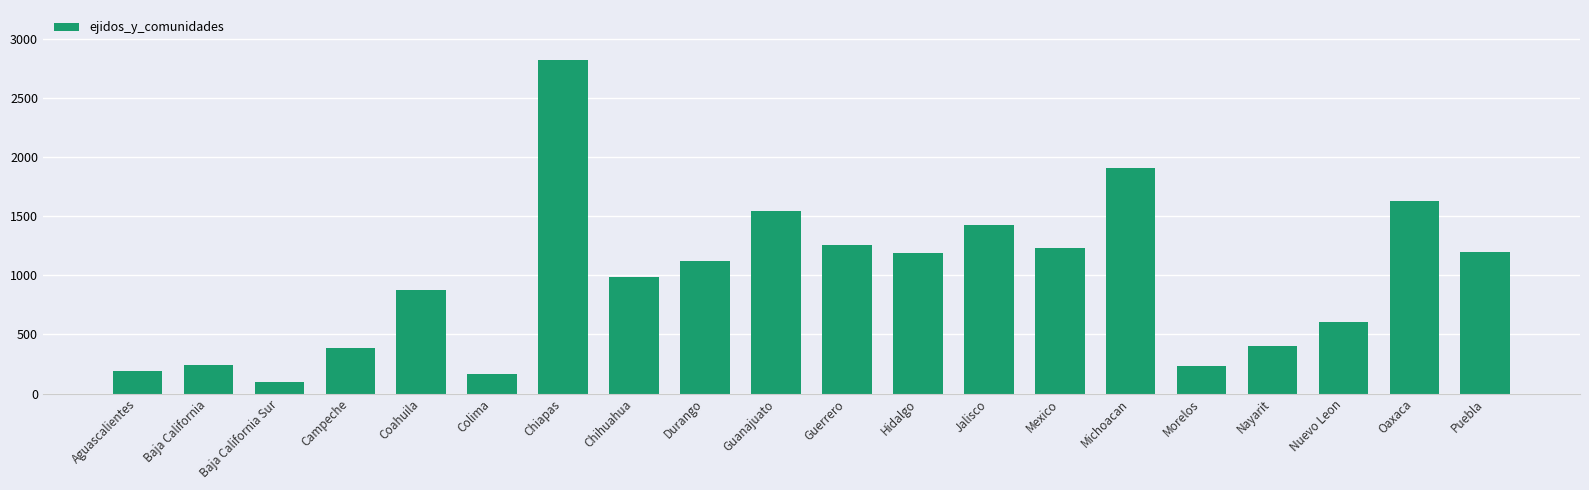

Does the chart contain any negative values?

No